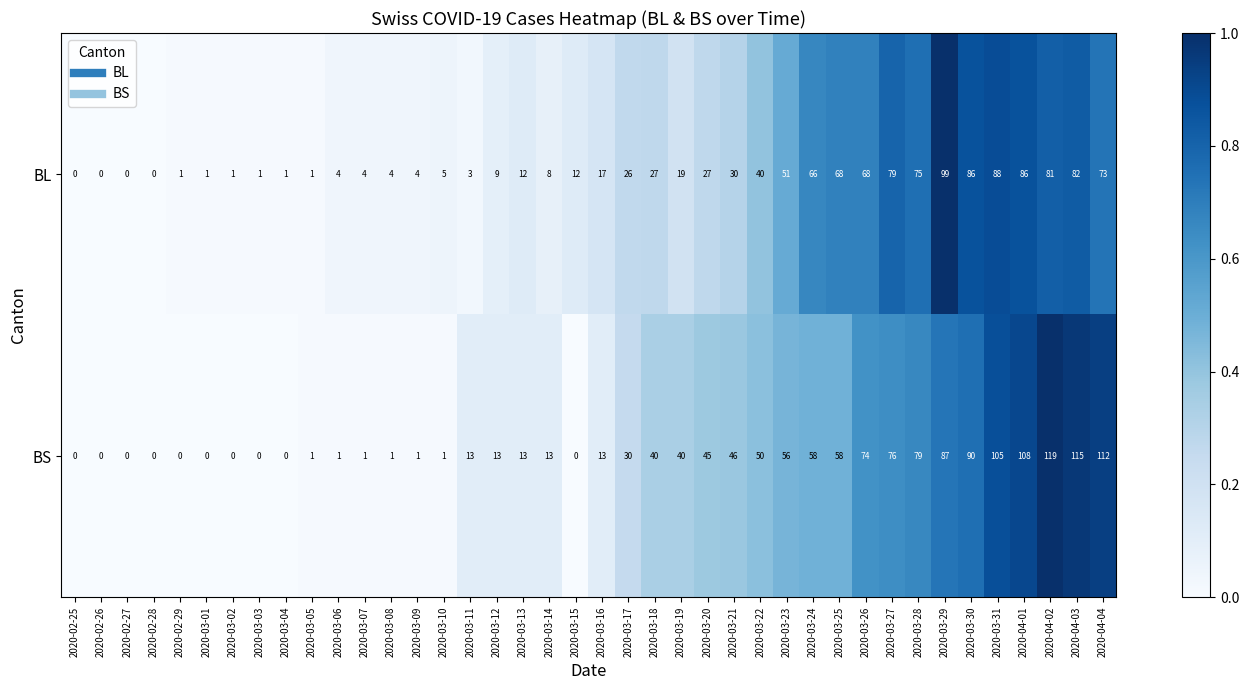

What is the greatest value displayed?

119